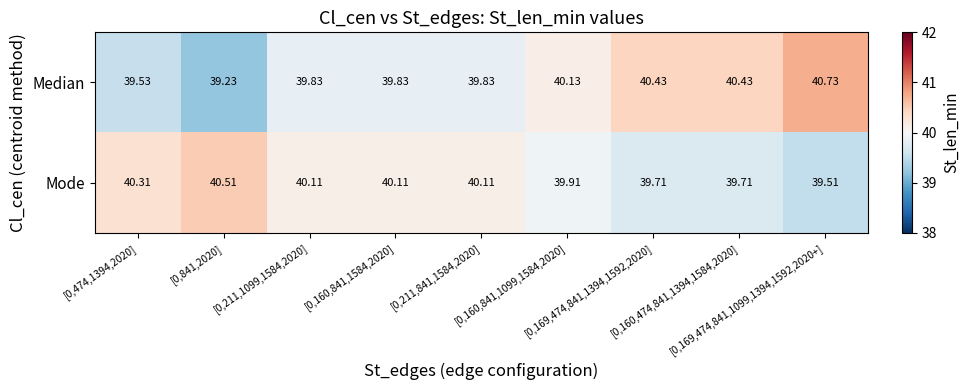

List the series in order of their peak value, highest first.

Median, Mode